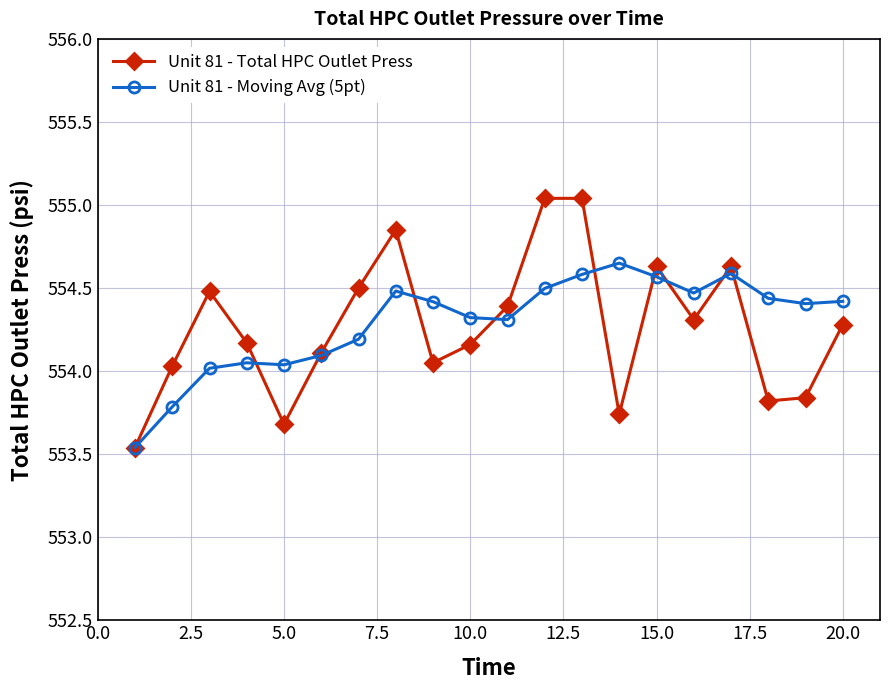

True or false: Unit 81 - Total HPC Outlet Press and Unit 81 - Moving Avg (5pt) cross at least once.

True